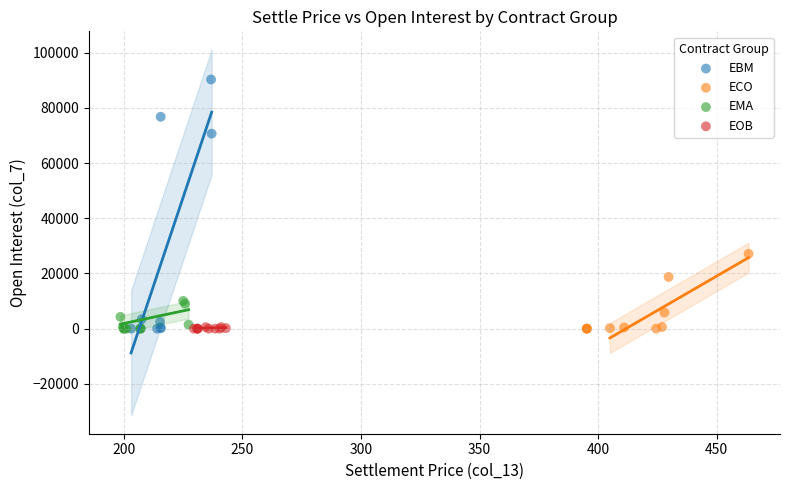

What are all the series names shown in the legend?

EBM, ECO, EMA, EOB